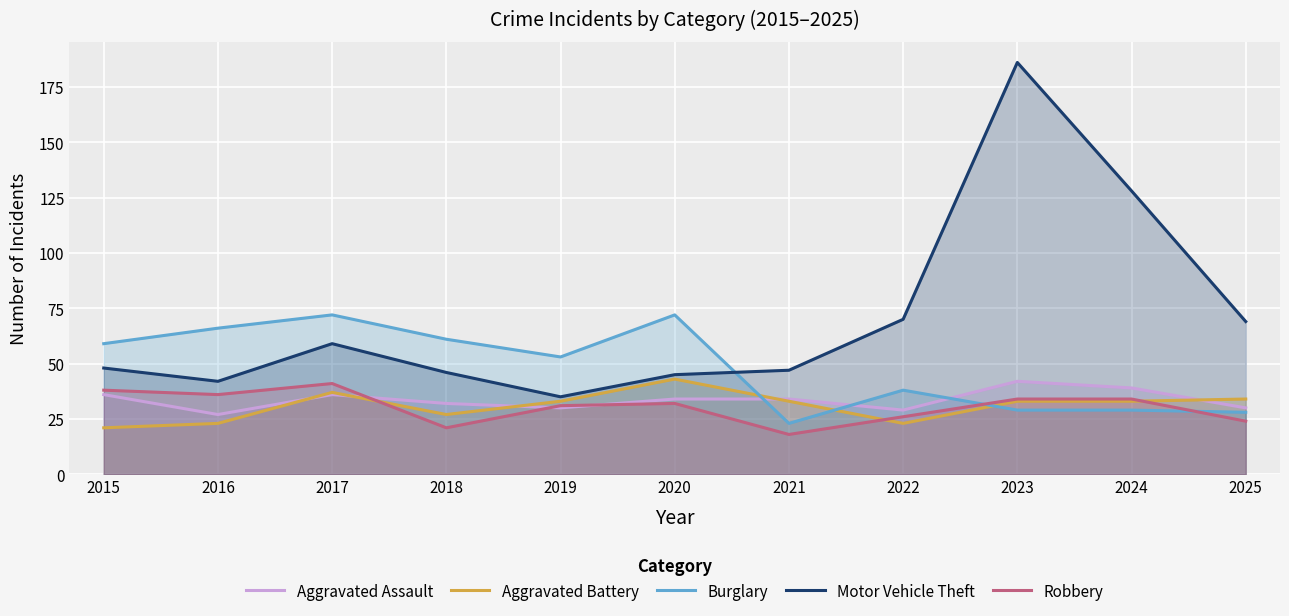

Reading left to right, list all the values displayed in this chart.

Aggravated Assault: 36	27	36	32	30	34	34	29	42	39	30
Aggravated Battery: 21	23	37	27	33	43	33	23	33	33	34
Burglary: 59	66	72	61	53	72	23	38	29	29	28
Motor Vehicle Theft: 48	42	59	46	35	45	47	70	186	128	69
Robbery: 38	36	41	21	31	32	18	26	34	34	24